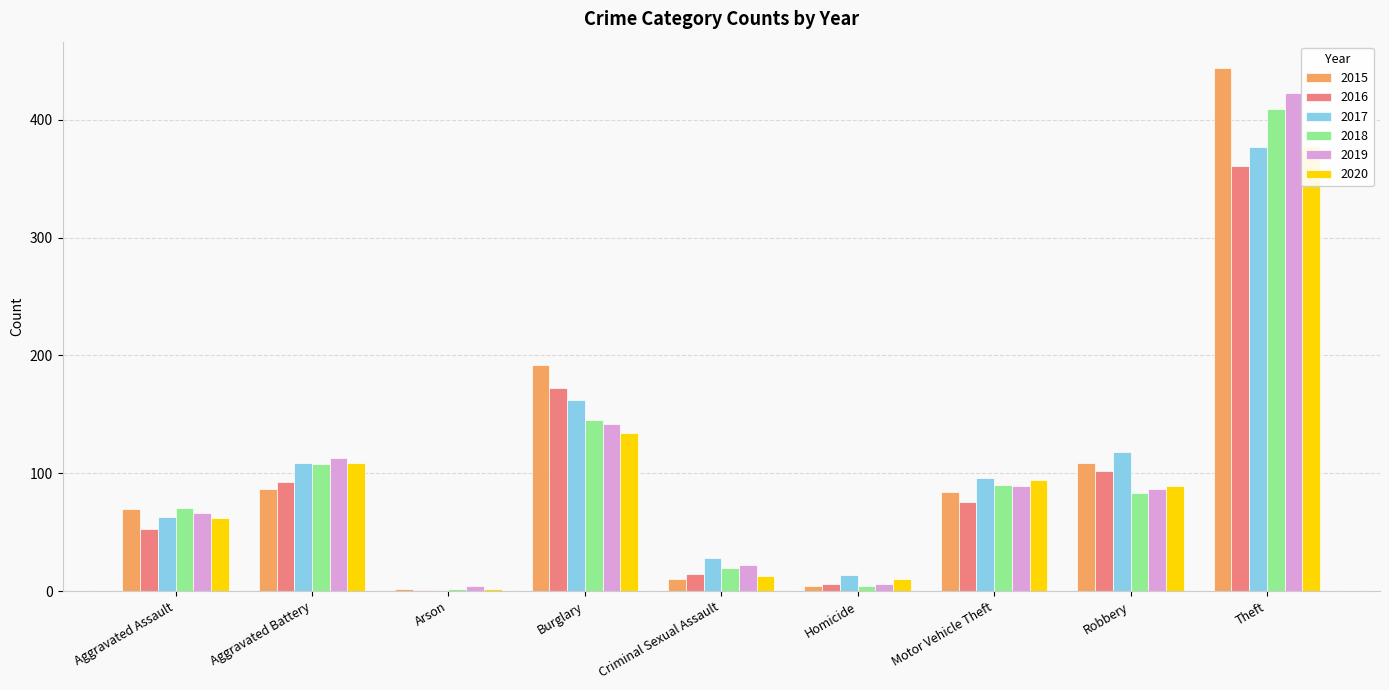

Between Aggravated Assault and Arson, which series saw the biggest shift?

2018